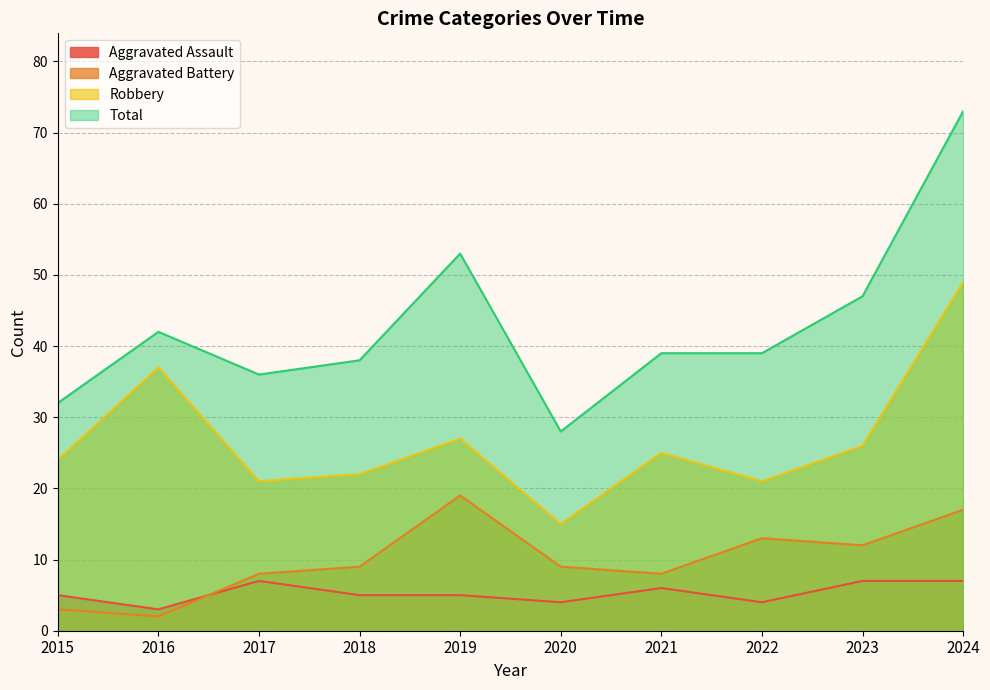

What is the difference between the Aggravated Assault values at 2019 and 2022?

1